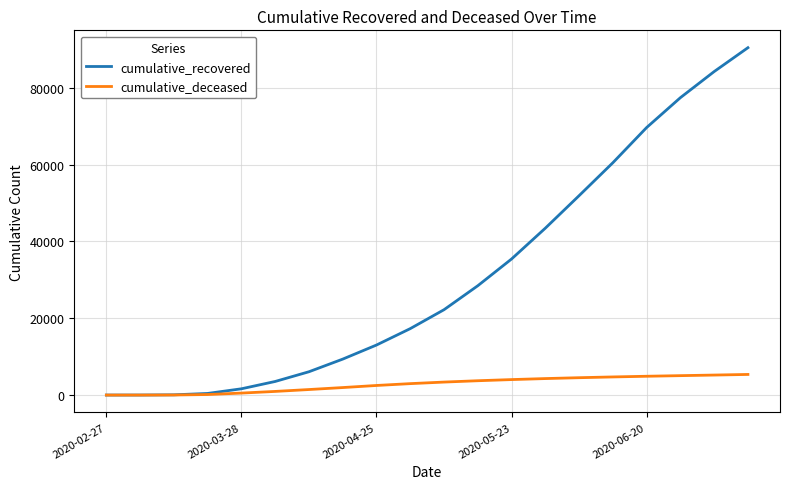

List the series in order of their overall mean, lowest first.

cumulative_deceased, cumulative_recovered